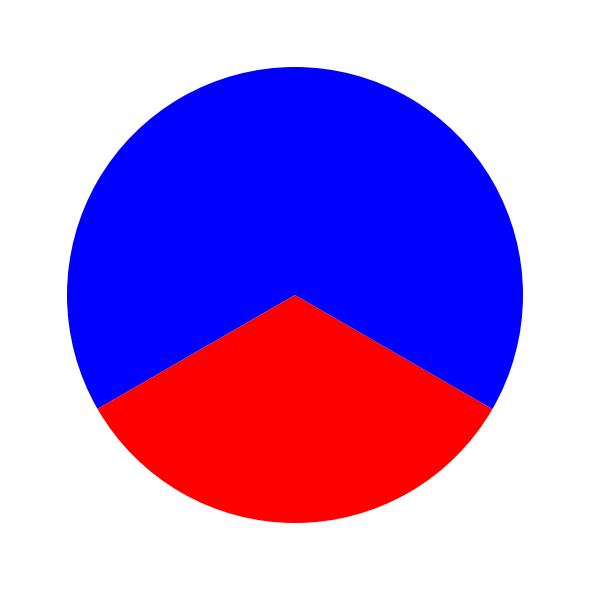

Count the number of slices in the pie.

3